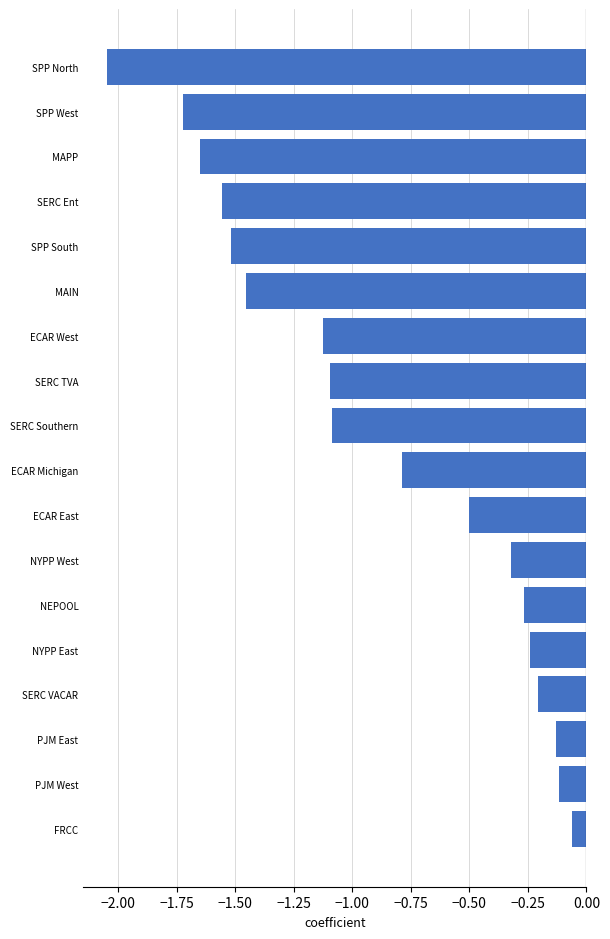

What is the change in value from PJM West to ECAR West?

-1.0